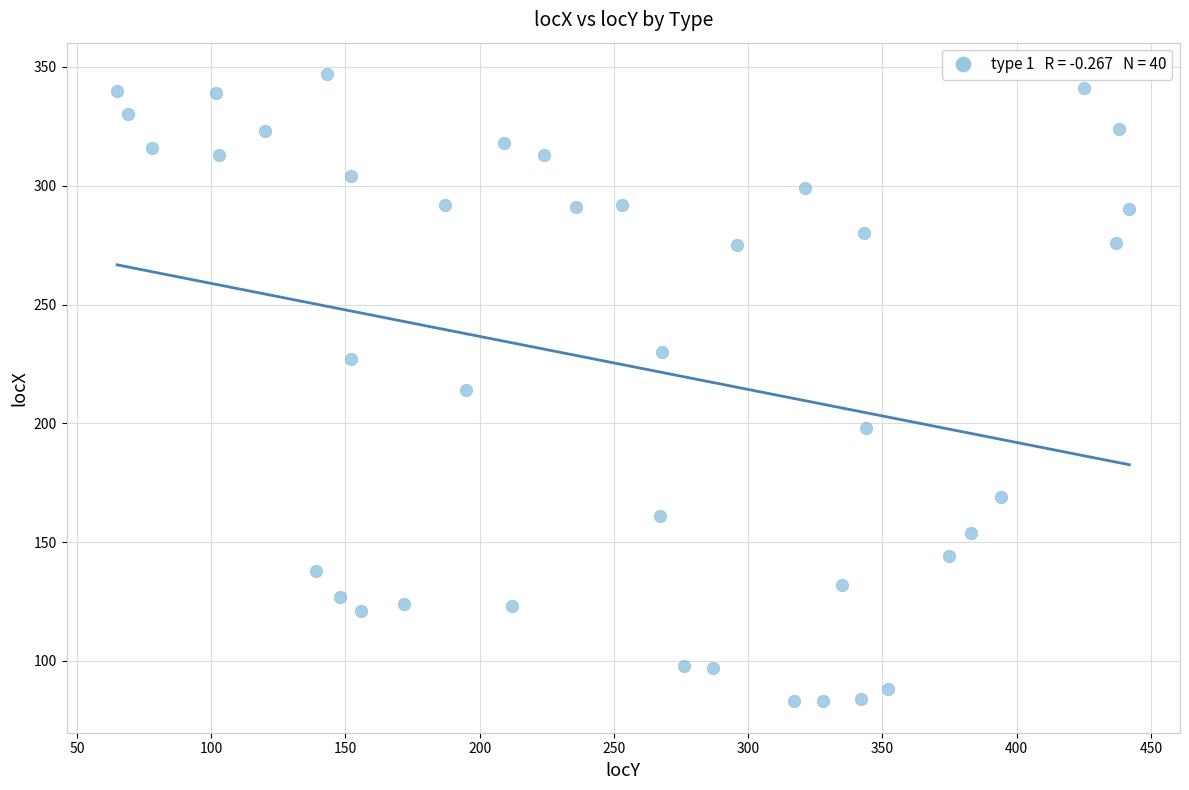

What is the range of X values (max minus min)?

377